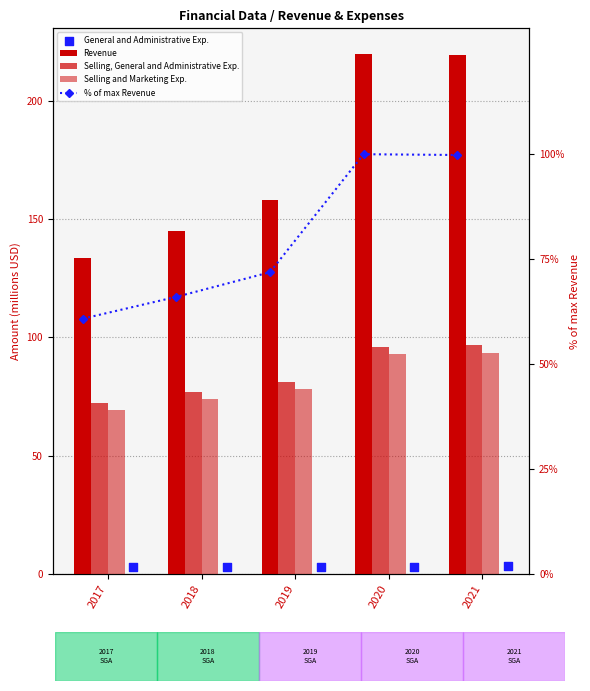

At how many categories does at least one series exceed 195?

2